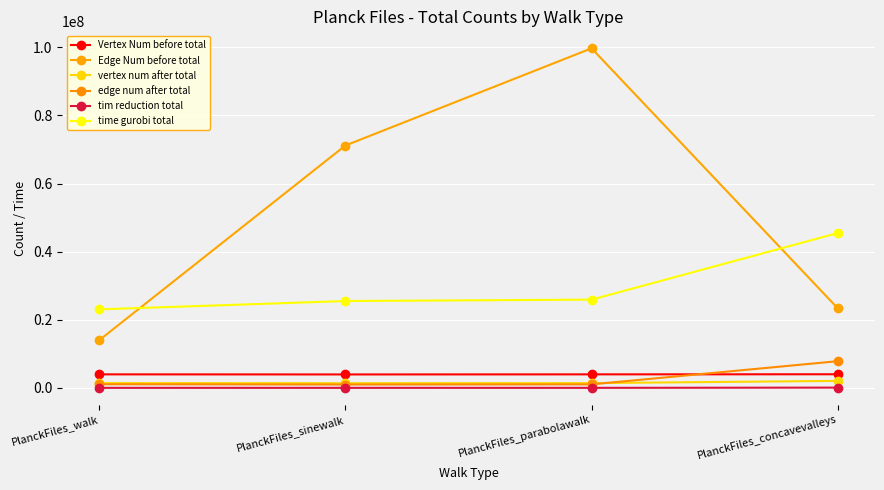

What is the difference between the maximum and minimum values in the edge num after total series?

6852734